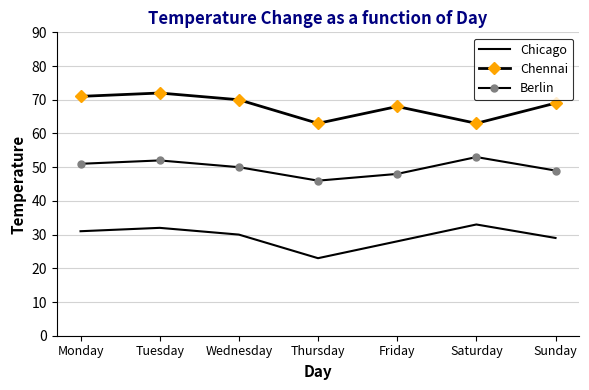

Reading left to right, extract all data points from this chart.

Chicago: Monday=31	Tuesday=32	Wednesday=30	Thursday=23	Friday=28	Saturday=33	Sunday=29
Chennai: Monday=71	Tuesday=72	Wednesday=70	Thursday=63	Friday=68	Saturday=63	Sunday=69
Berlin: Monday=51	Tuesday=52	Wednesday=50	Thursday=46	Friday=48	Saturday=53	Sunday=49